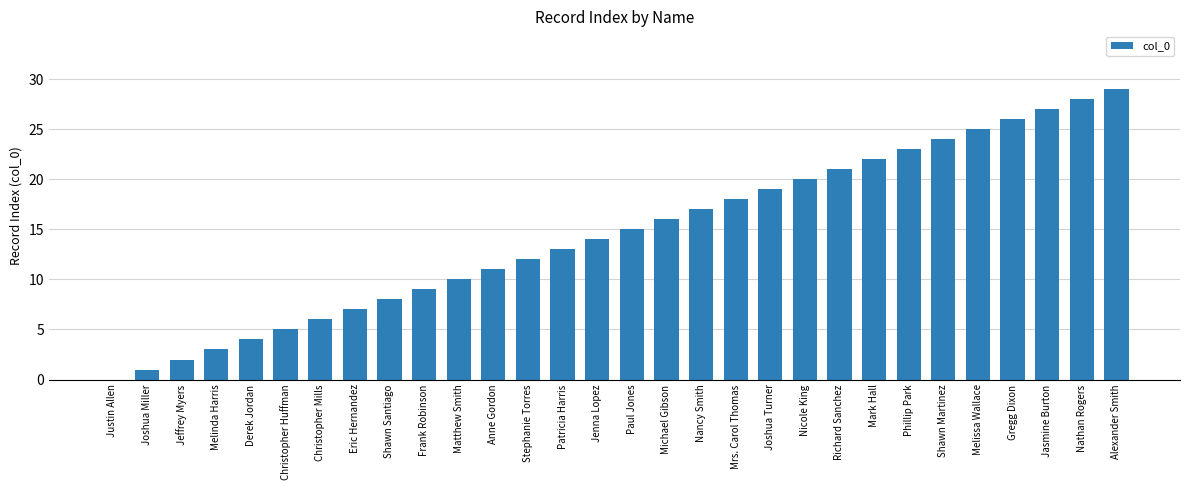

Reading right to left, list all the values displayed in this chart.

29	28	27	26	25	24	23	22	21	20	19	18	17	16	15	14	13	12	11	10	9	8	7	6	5	4	3	2	1	0